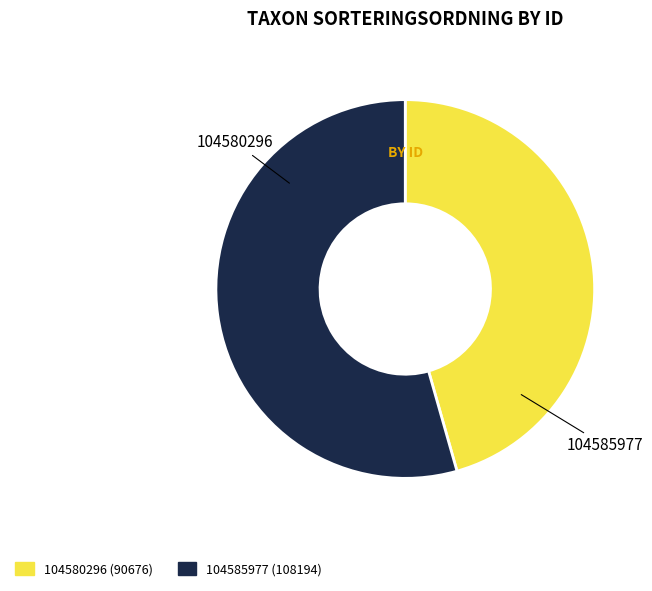

Between 104580296 and 104585977, which is larger?

104585977